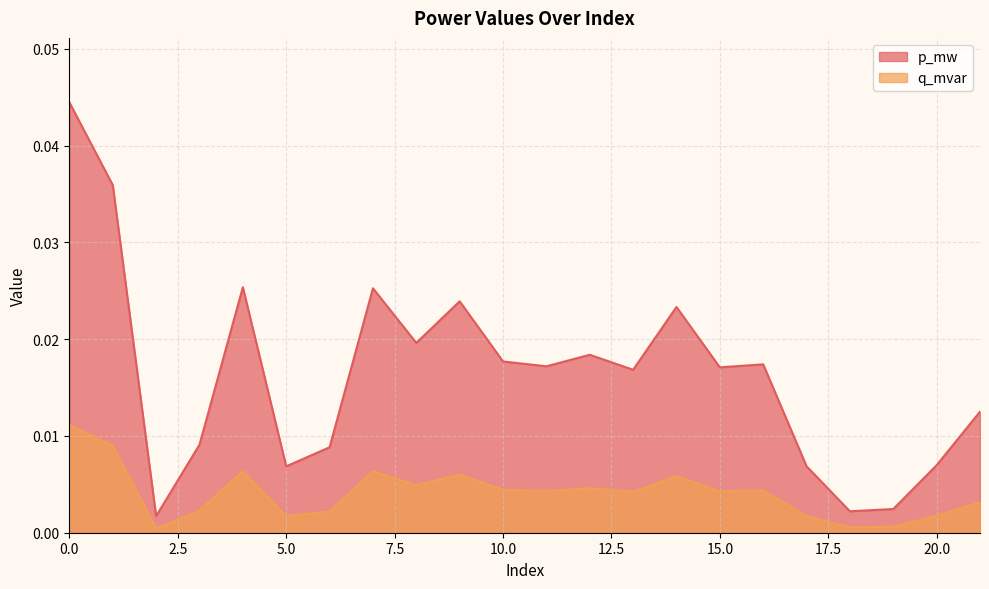

The value of q_mvar at 7 is 0.0. True or false?

True